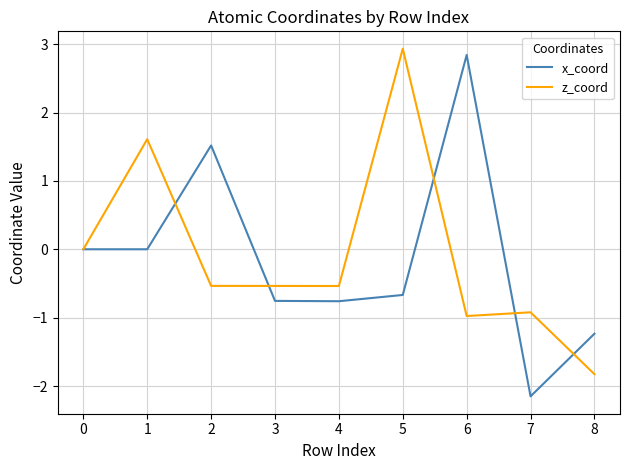

What is the highest value of the x_coord series?

2.8